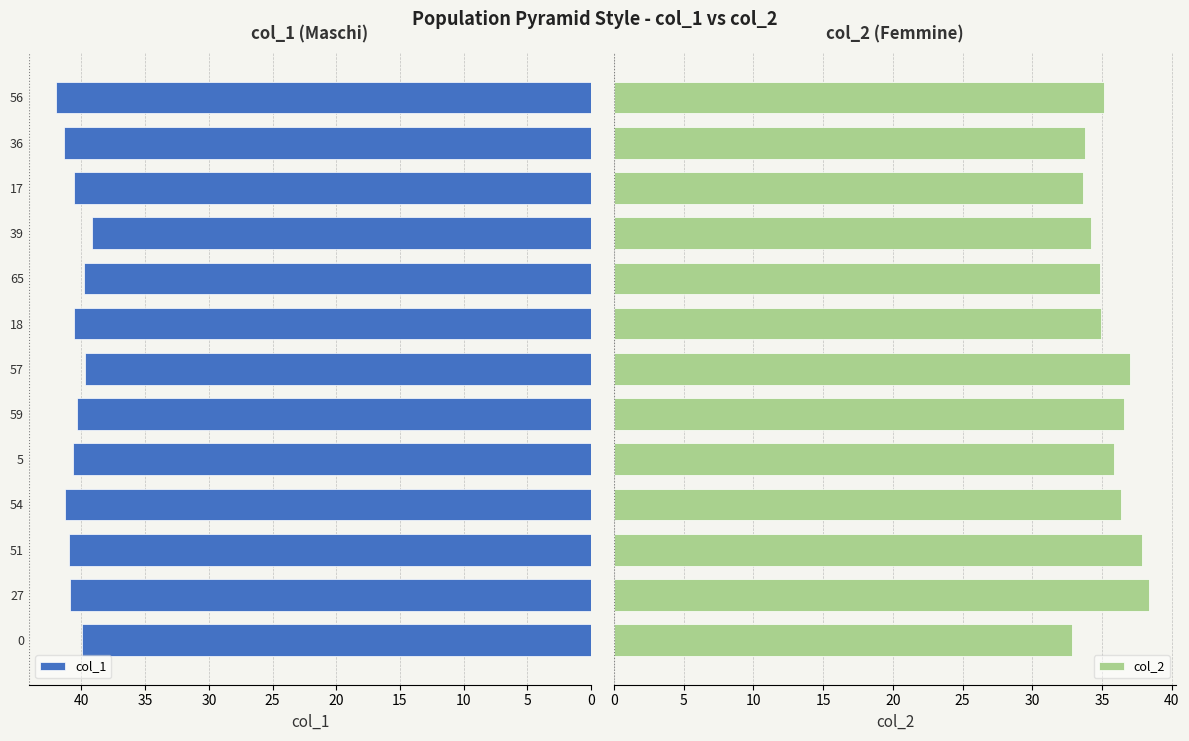

What are all the series names shown in the legend?

col_1, col_2